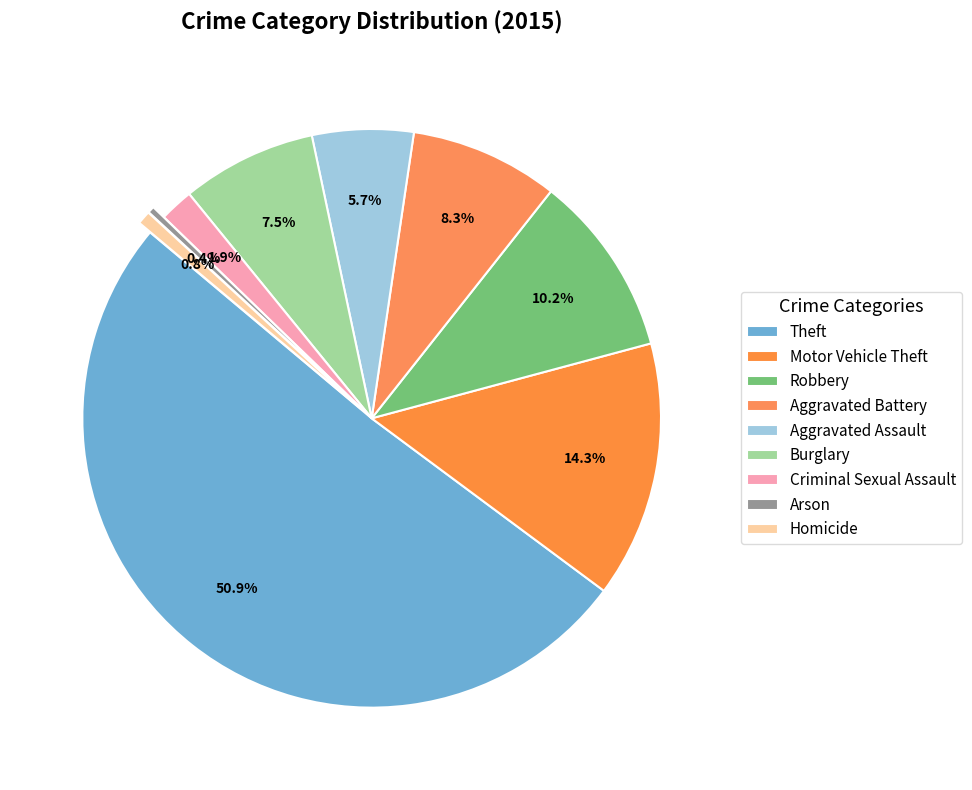

Count the number of slices in the pie.

9